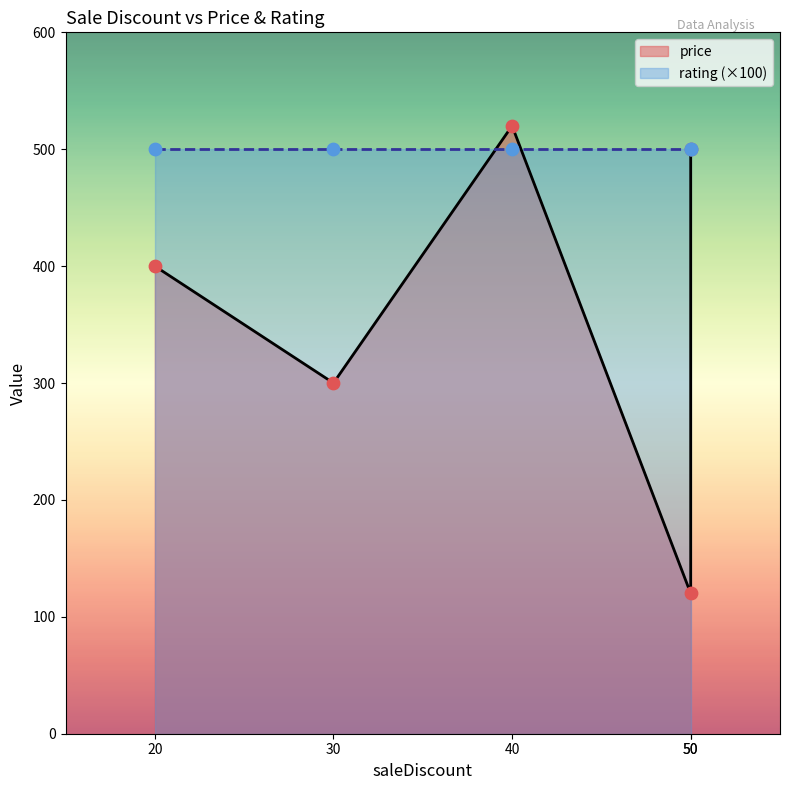

Which series contains the lowest Y value?

rating